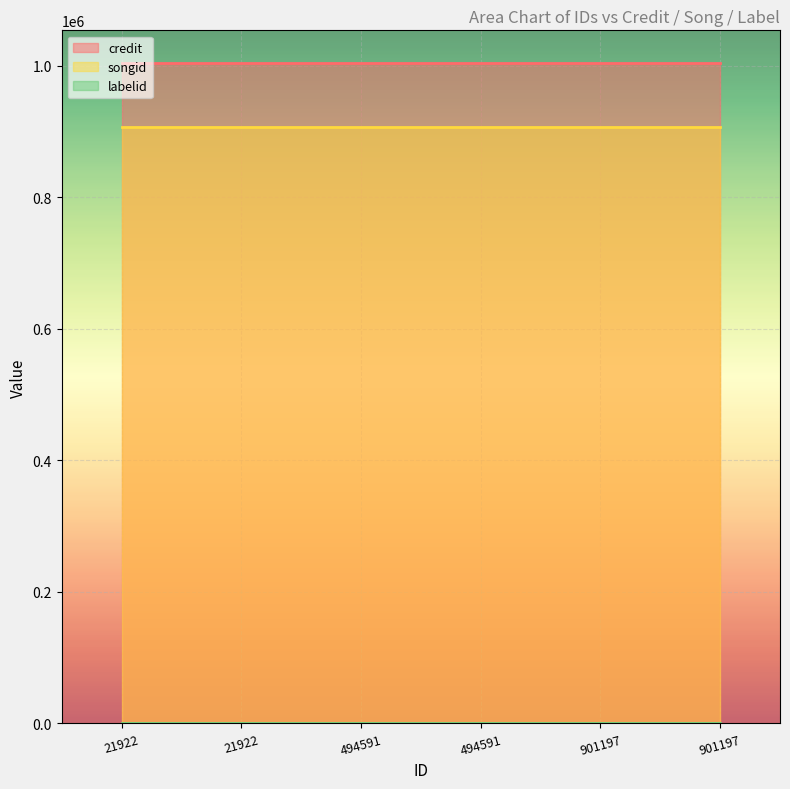

Which has a higher value, 21922 or 494591?

21922